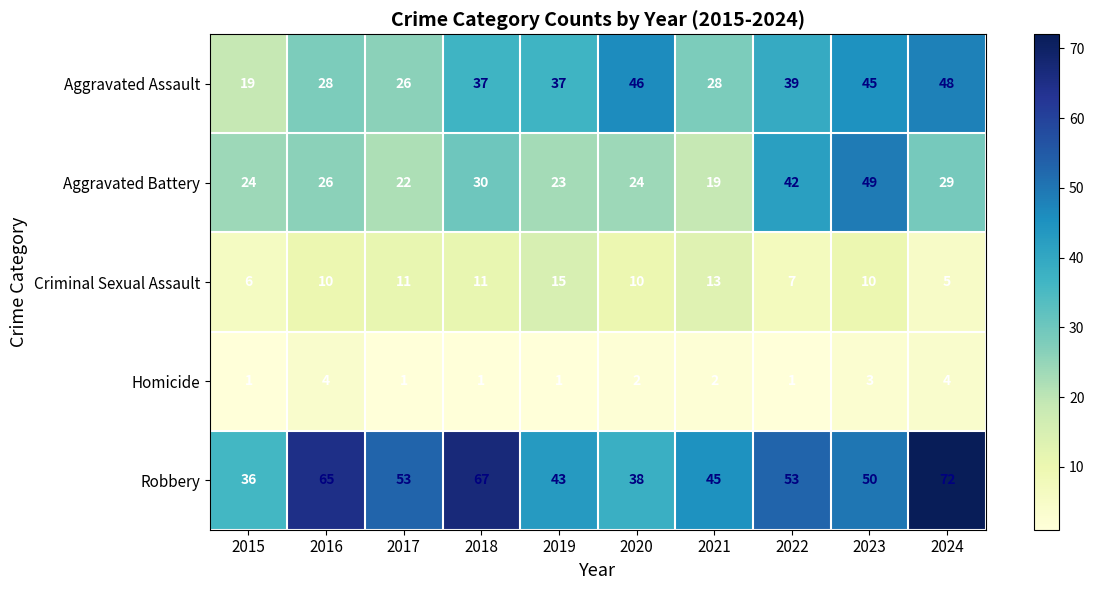

Rank the series by their maximum value, from highest to lowest.

Robbery, Aggravated Battery, Aggravated Assault, Criminal Sexual Assault, Homicide